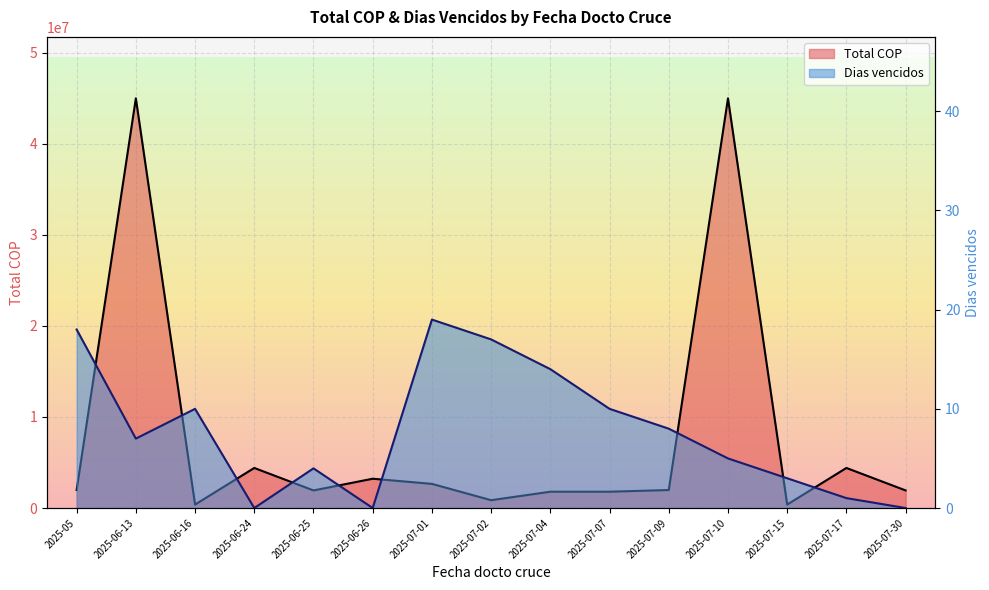

Which has a higher value, 2025-06-25 or 2025-07-09?

2025-07-09